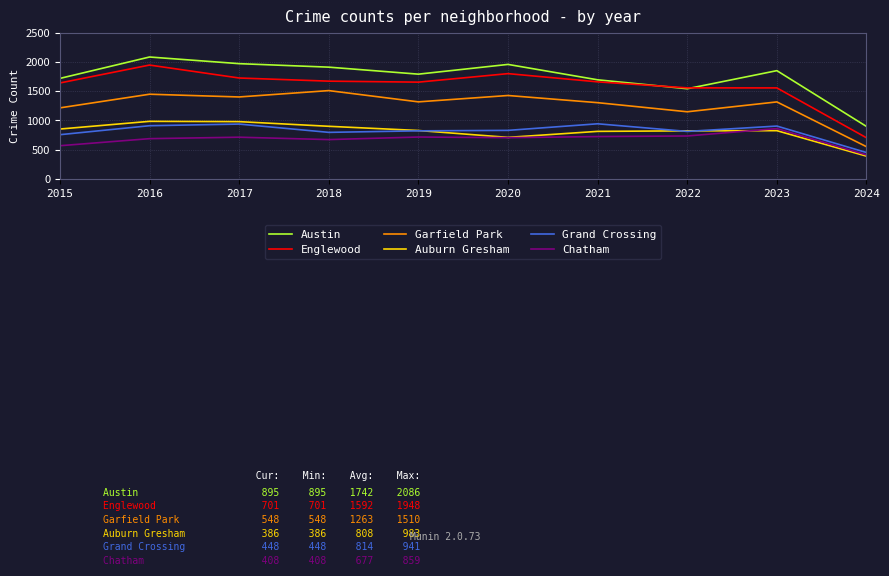

At how many categories does at least one series exceed 1760?

6